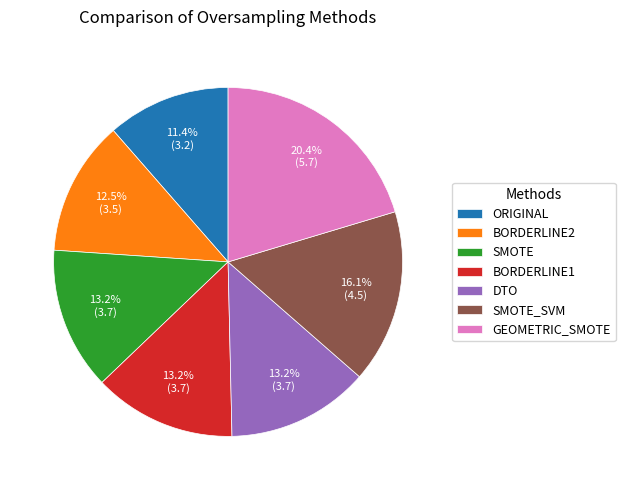

Is it true that DTO is 19% of the pie?

False